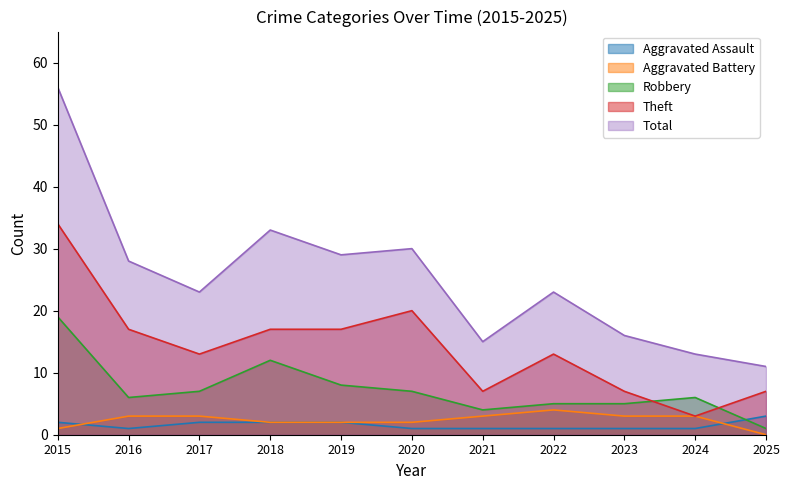

What is the value of the Theft point at the 2nd from the left?

17